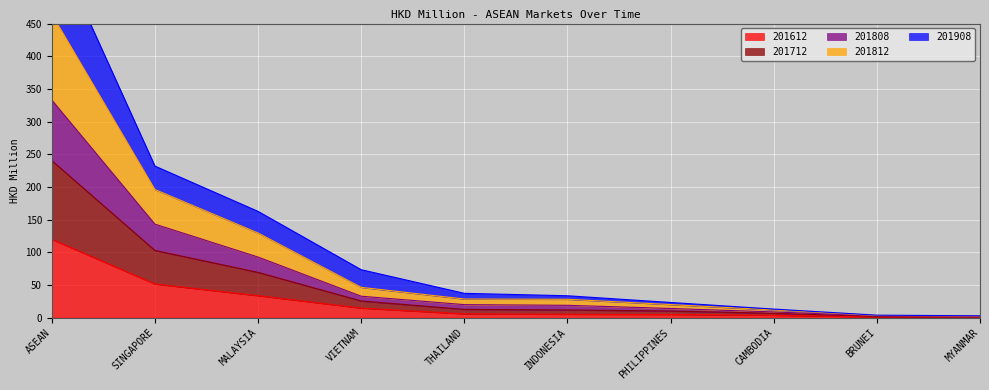

What is the difference between the 201808 values at VIETNAM and CAMBODIA?

24.1